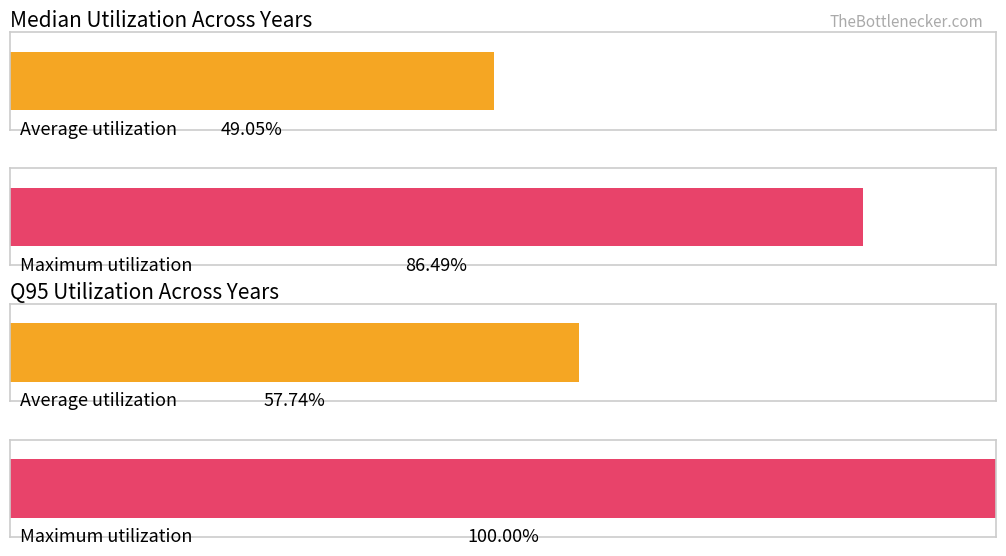

True or false: q95 has a value of 28.3 at 2002.

False